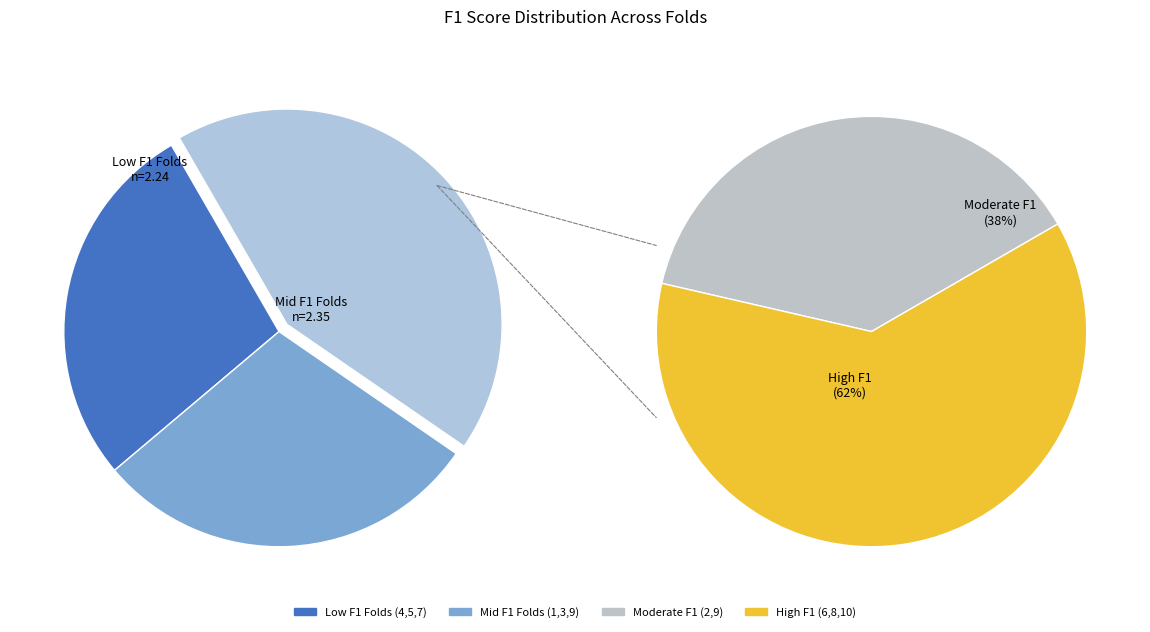

To the nearest percent, what percentage of the pie is Fold 9?

10%